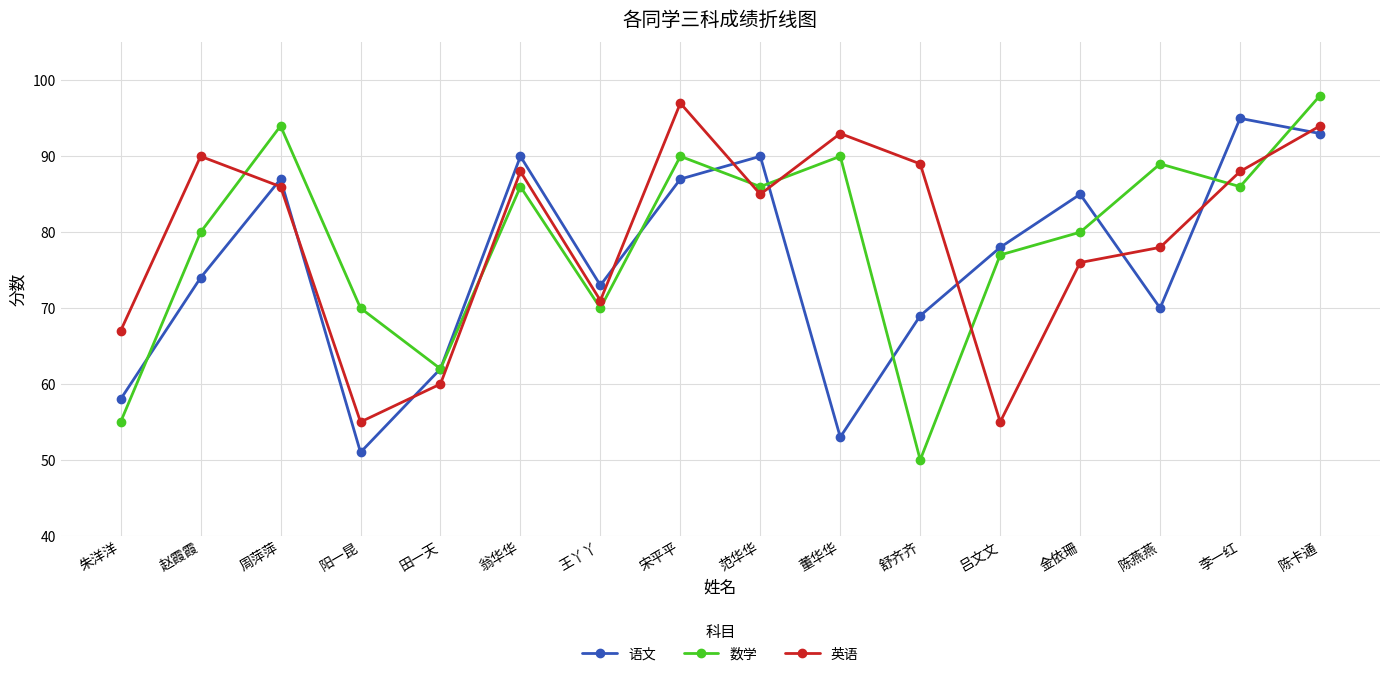

True or false: 英语 has more than 1 interior local peaks.

True